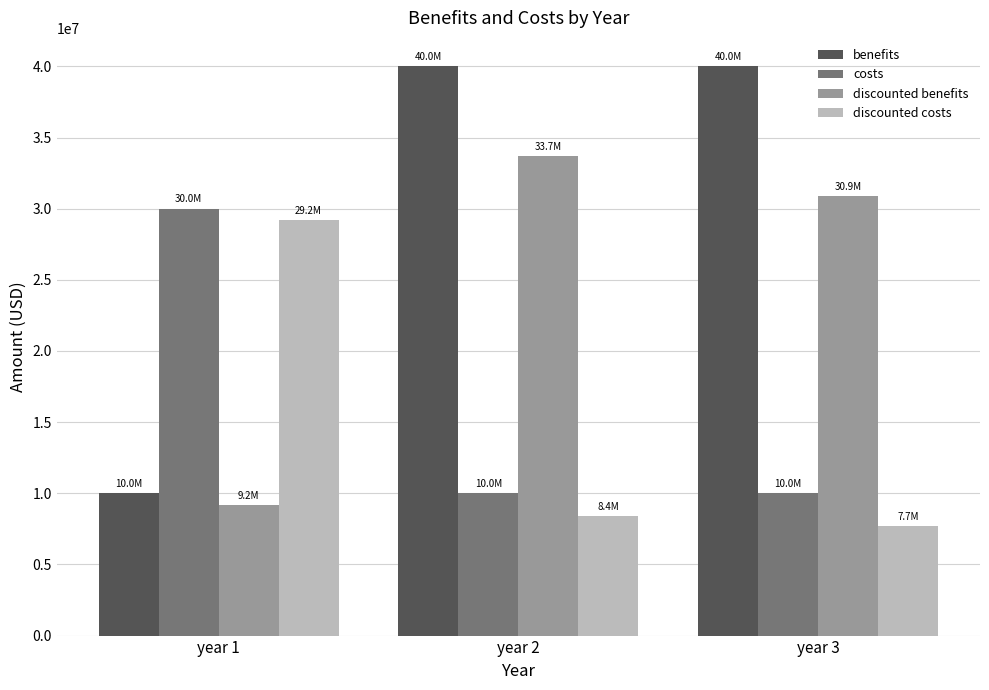

At how many categories does at least one series exceed 36620397?

2